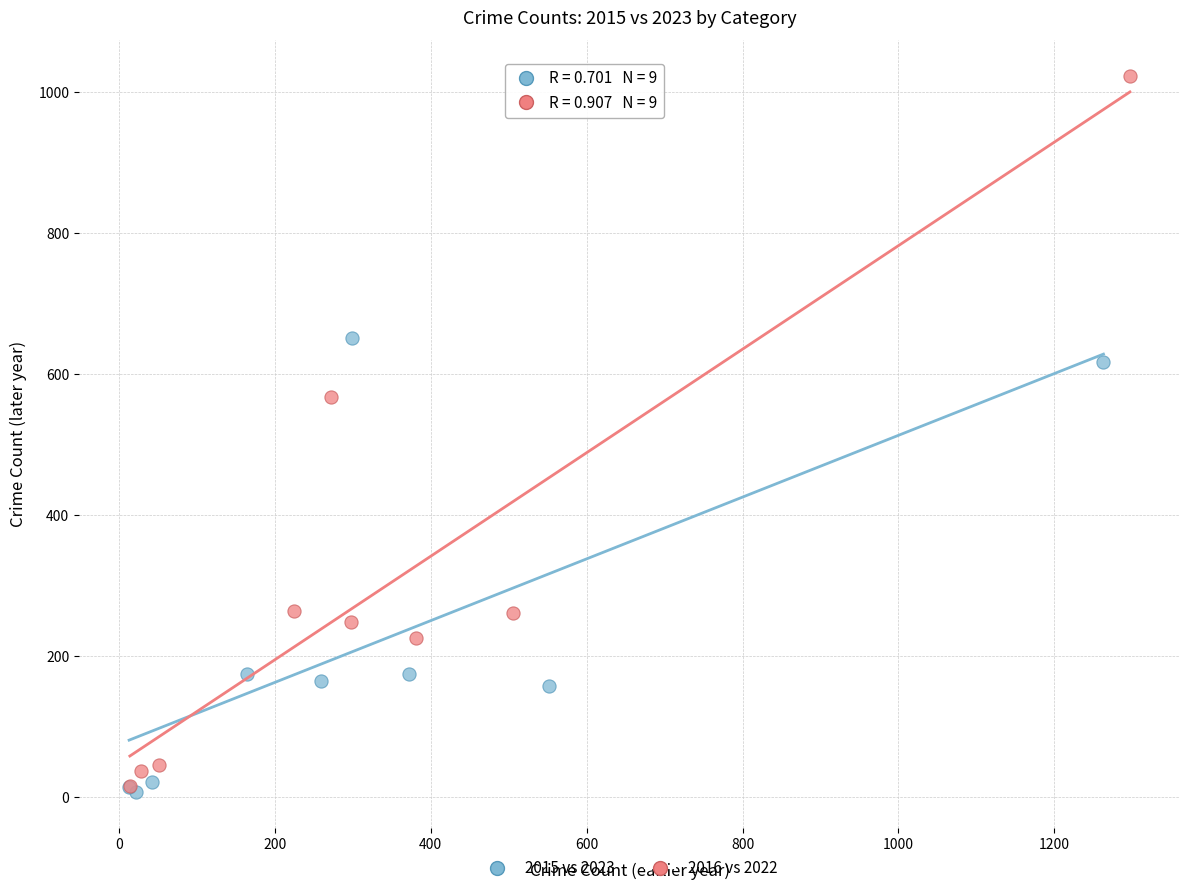

Which series has the largest Y range (max minus min)?

2016 vs 2022